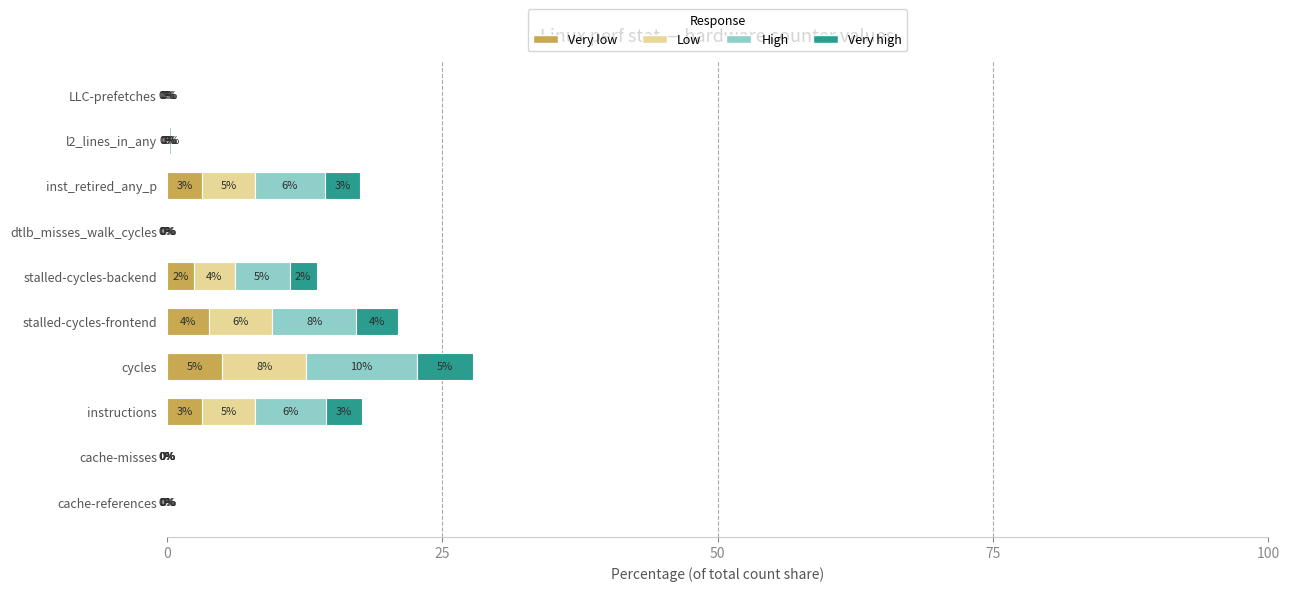

At which category is the sum across all series the highest?

cycles